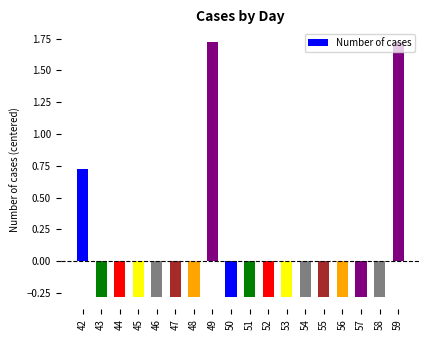

The value at 45 is -0.1. True or false?

False